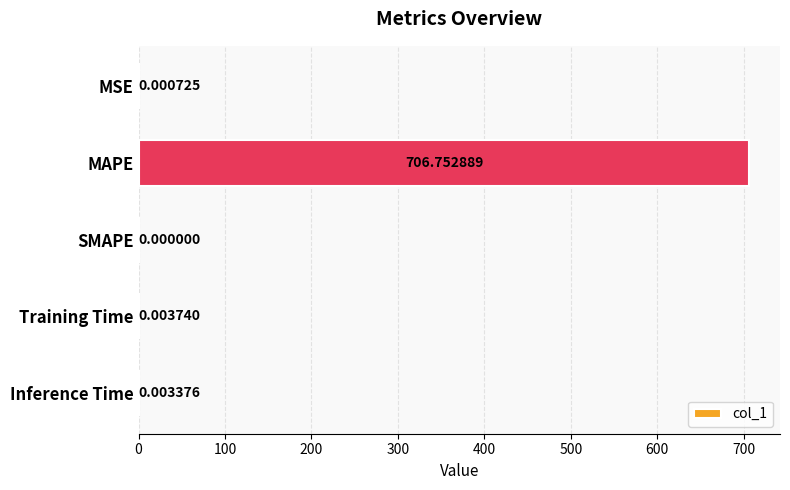

Where is the data nearest to the value 353?

Training Time